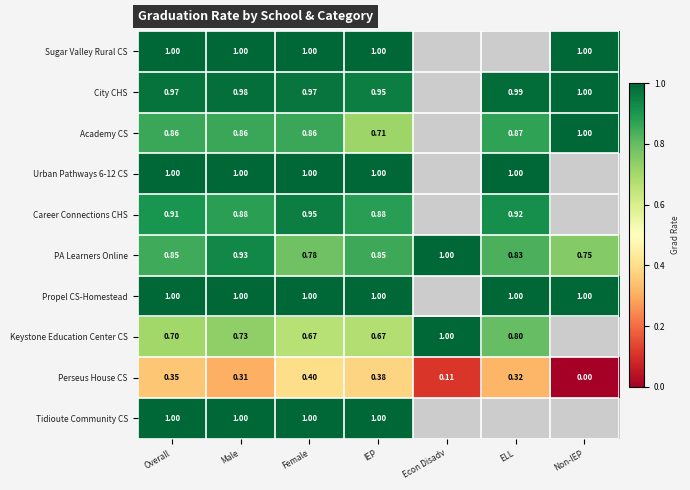

At how many categories does at least one series exceed 0?

7